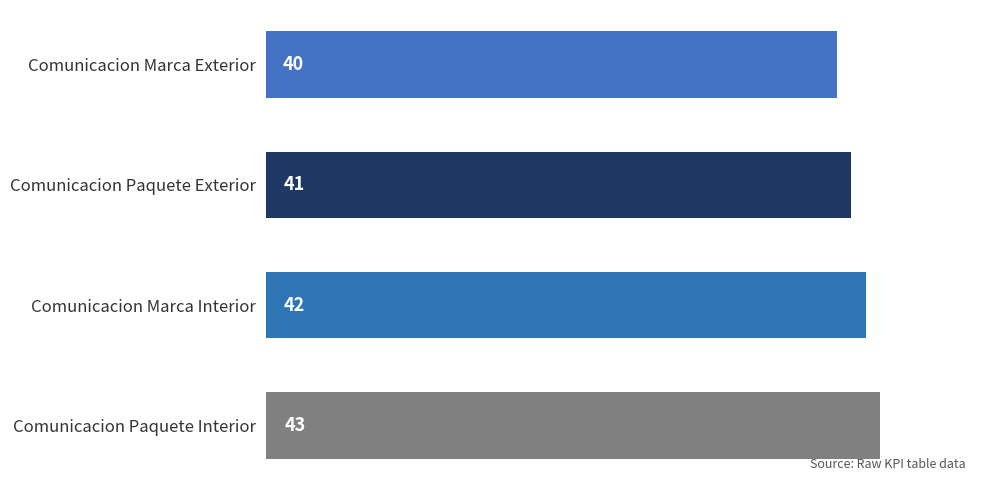

What is the difference between the second highest and second lowest values?

1